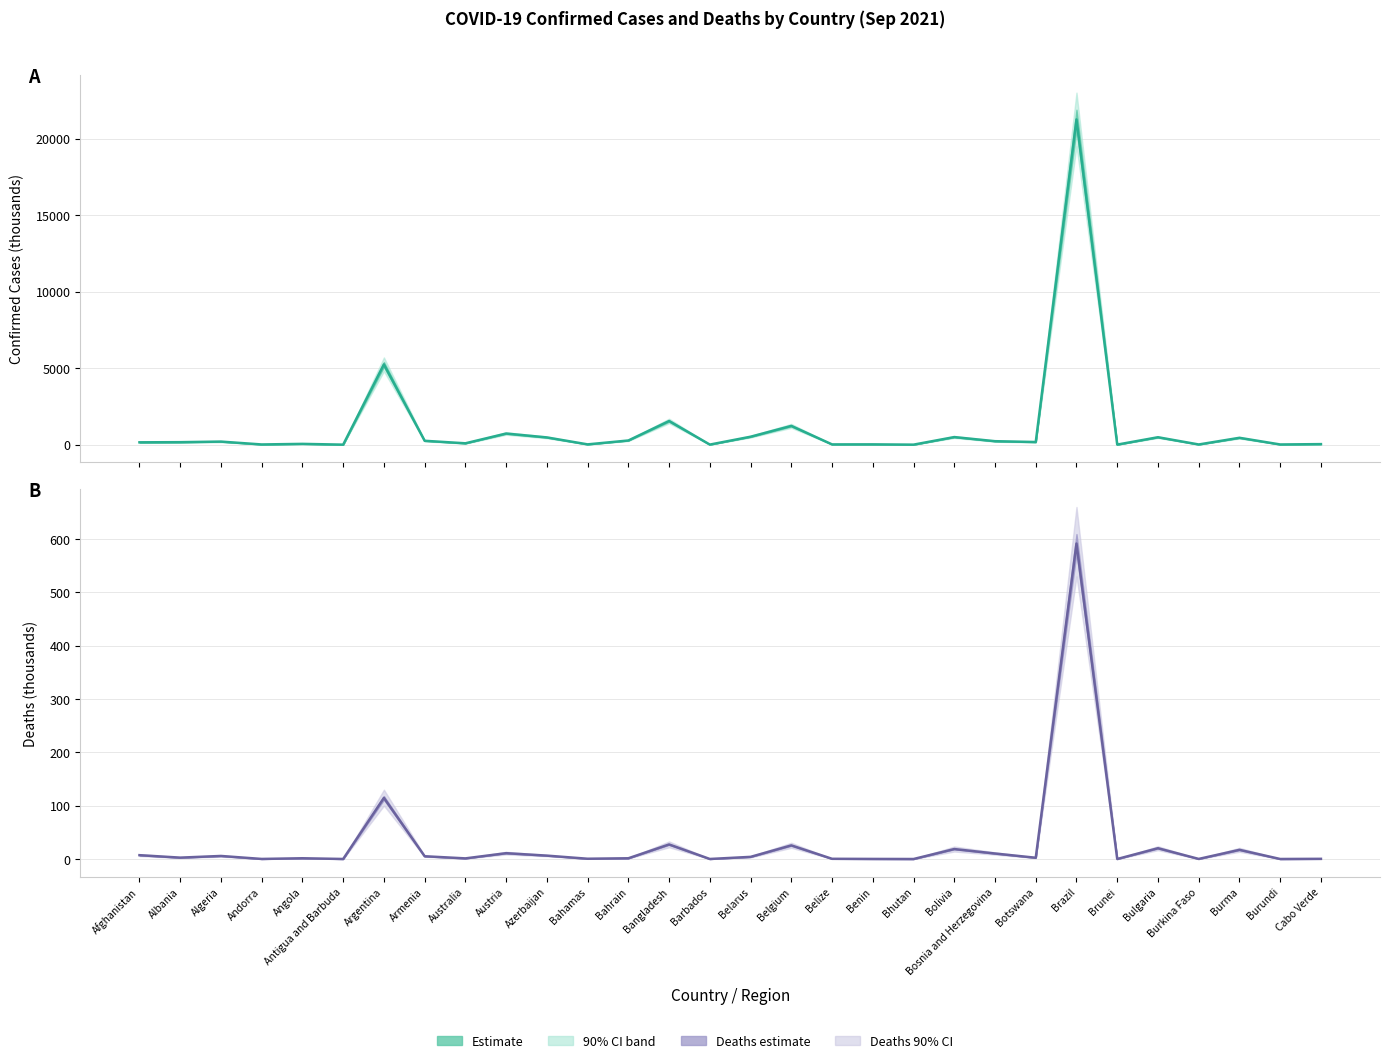

Reading left to right, what are all the values shown in this chart?

Confirmed: 154.7	164.3	201.9	15.1	53.0	2.6	5243.2	254.7	90.4	728.7	475.1	20.3	274.5	1545.8	6.7	520.3	1226.7	18.9	21.4	2.6	497.7	228.1	173.8	21247.1	5.4	486.7	14.1	449.8	14.2	37.2
Deaths: 7.2	2.6	5.7	0.1	1.4	0.1	114.6	5.2	1.2	10.9	6.4	0.5	1.4	27.3	0.1	4.0	25.5	0.4	0.1	0.0	18.7	10.3	2.4	591.4	0.0	20.2	0.2	17.2	0.0	0.3